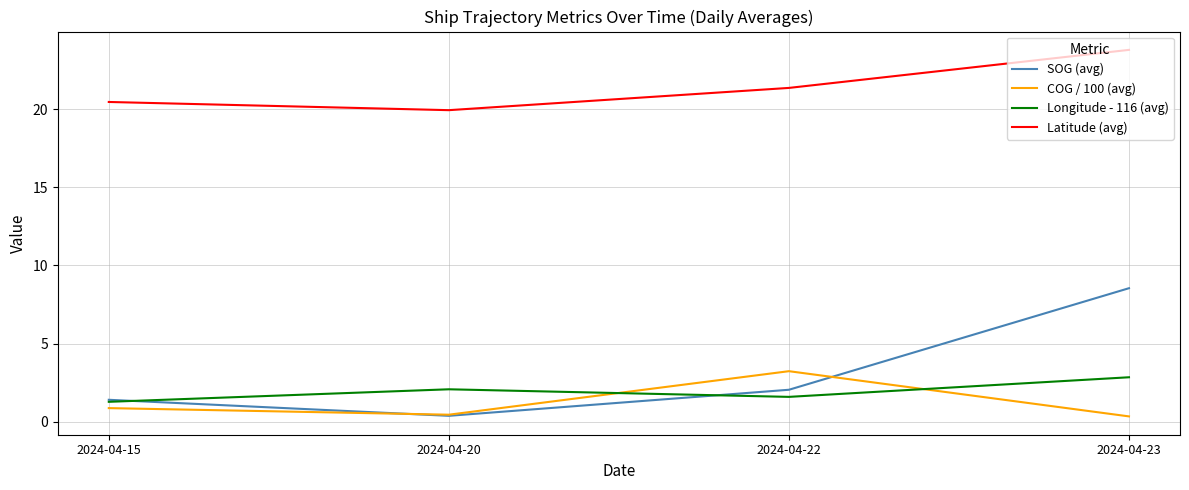

Does the chart have visible grid lines?

Yes